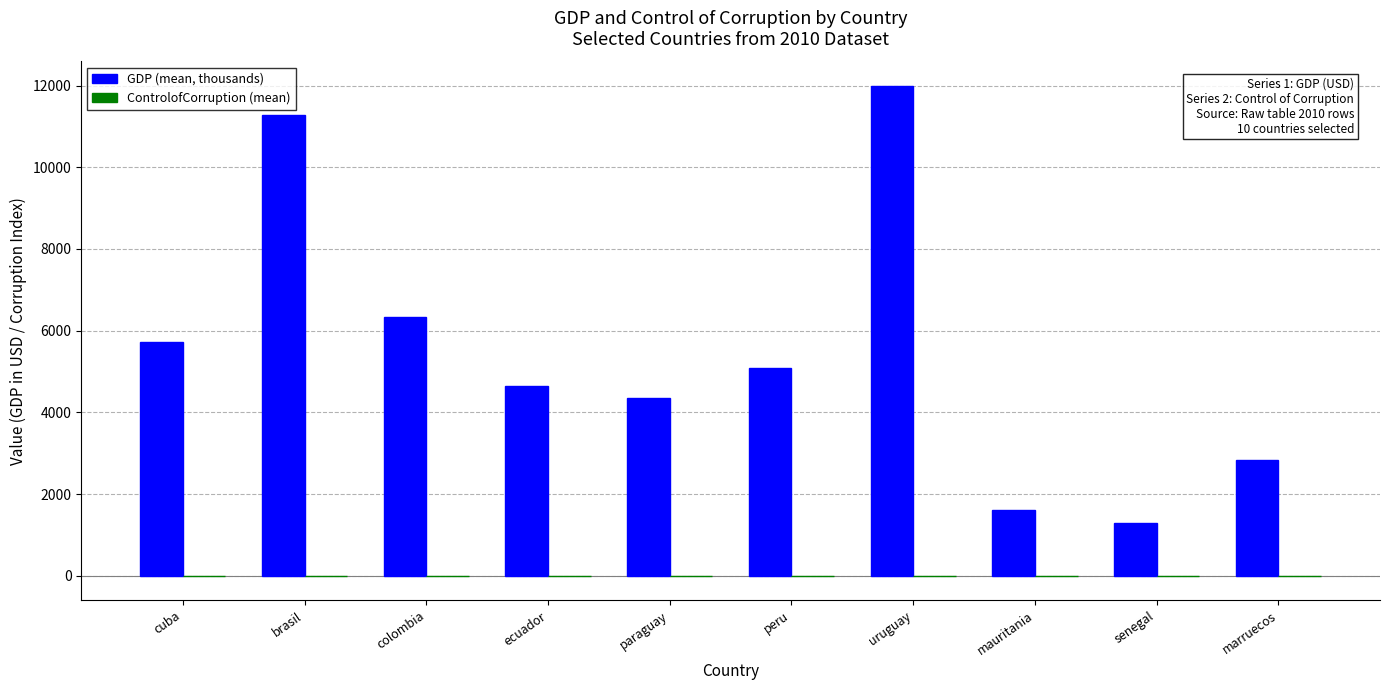

What is the greatest value displayed?

11992.0